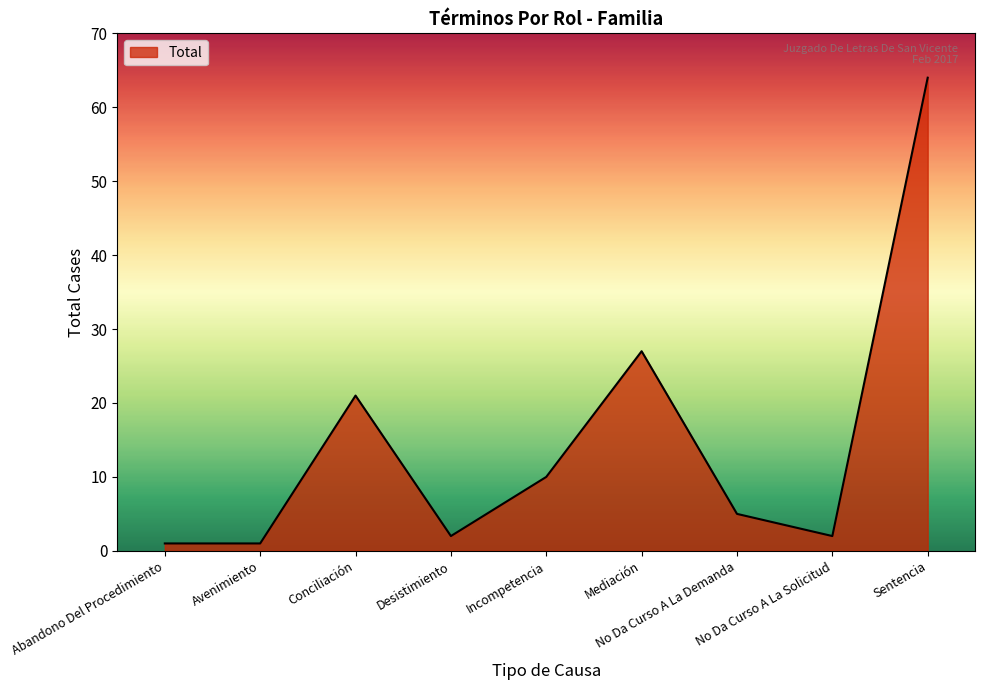

What position from the left is Incompetencia?

5